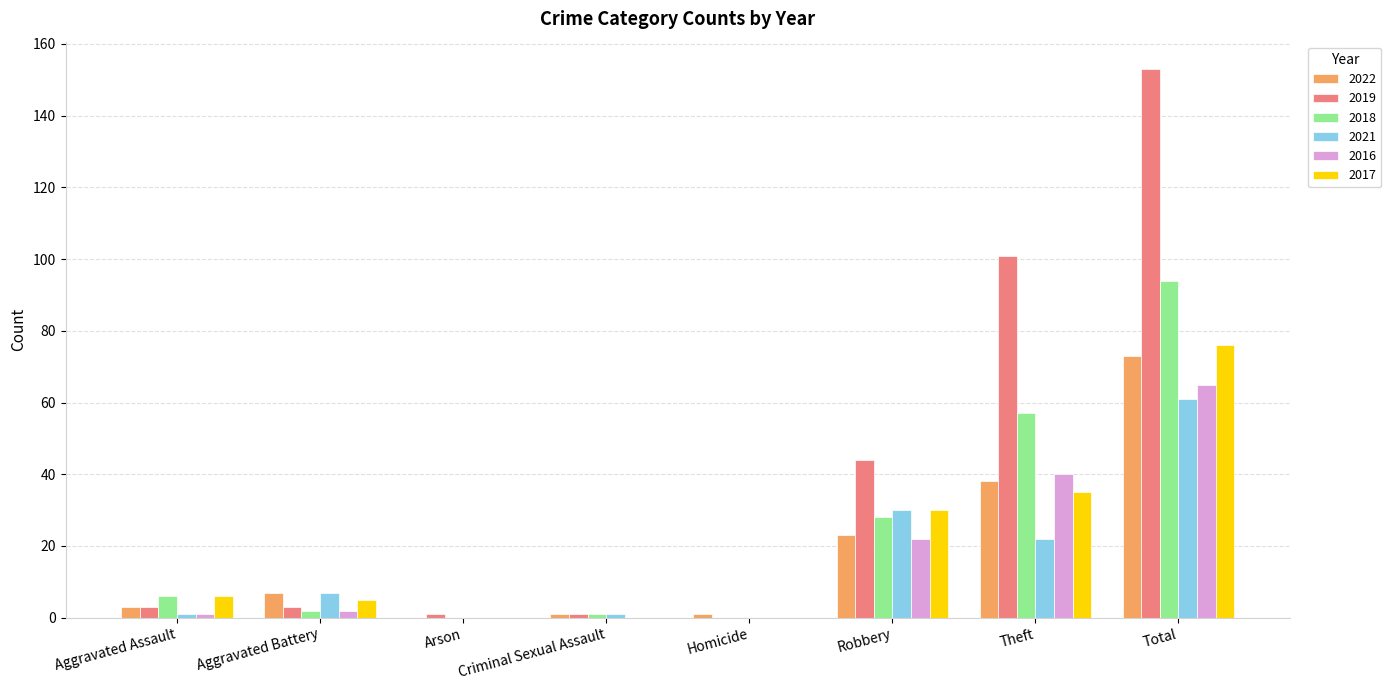

Are the bars grouped side by side (vs. stacked)?

Yes